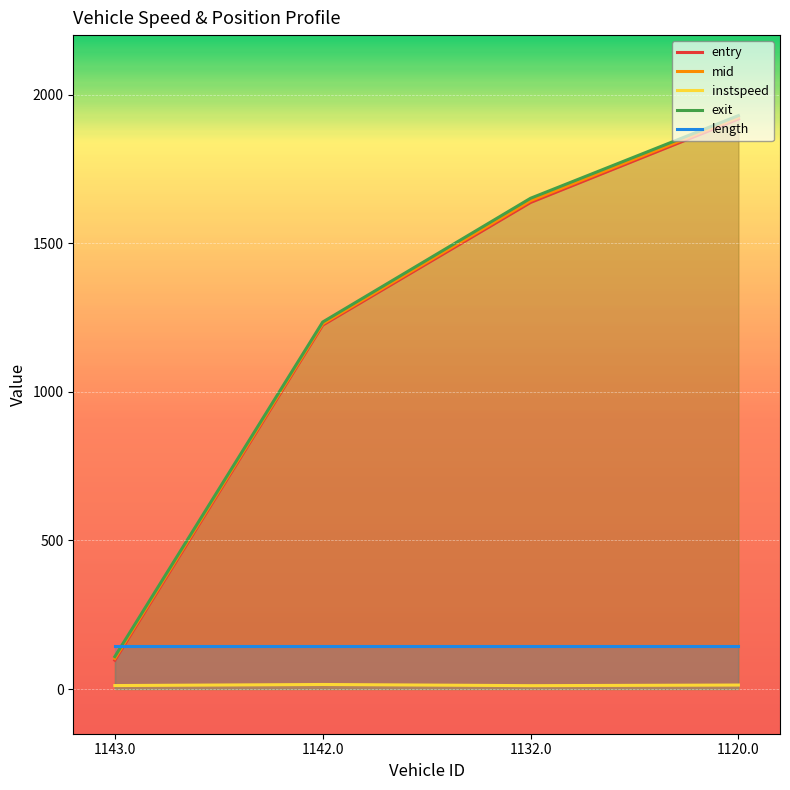

At which category does the chart reach its peak across all series?

1120.0